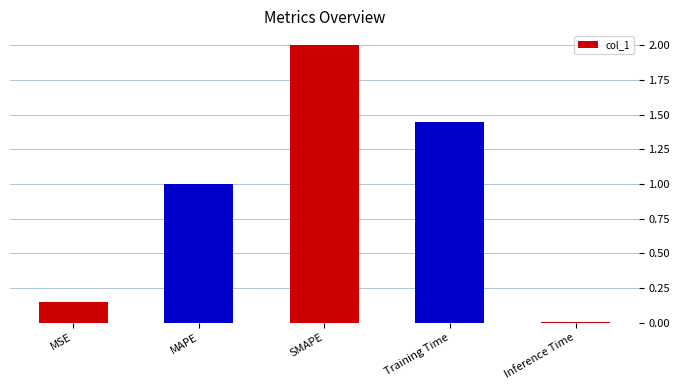

What is the average value?

0.9